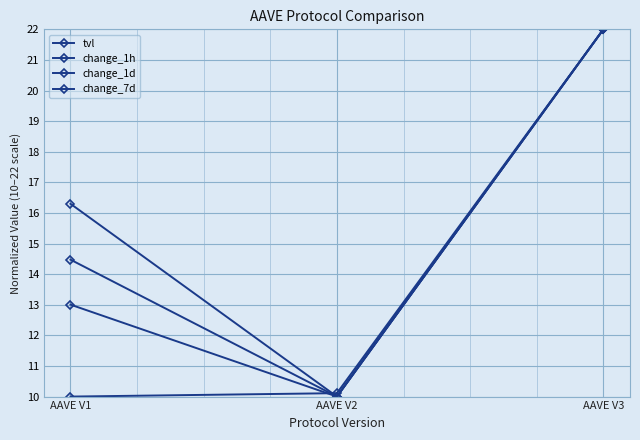

What is the approximate value of change_1d at AAVE V2?

10.0